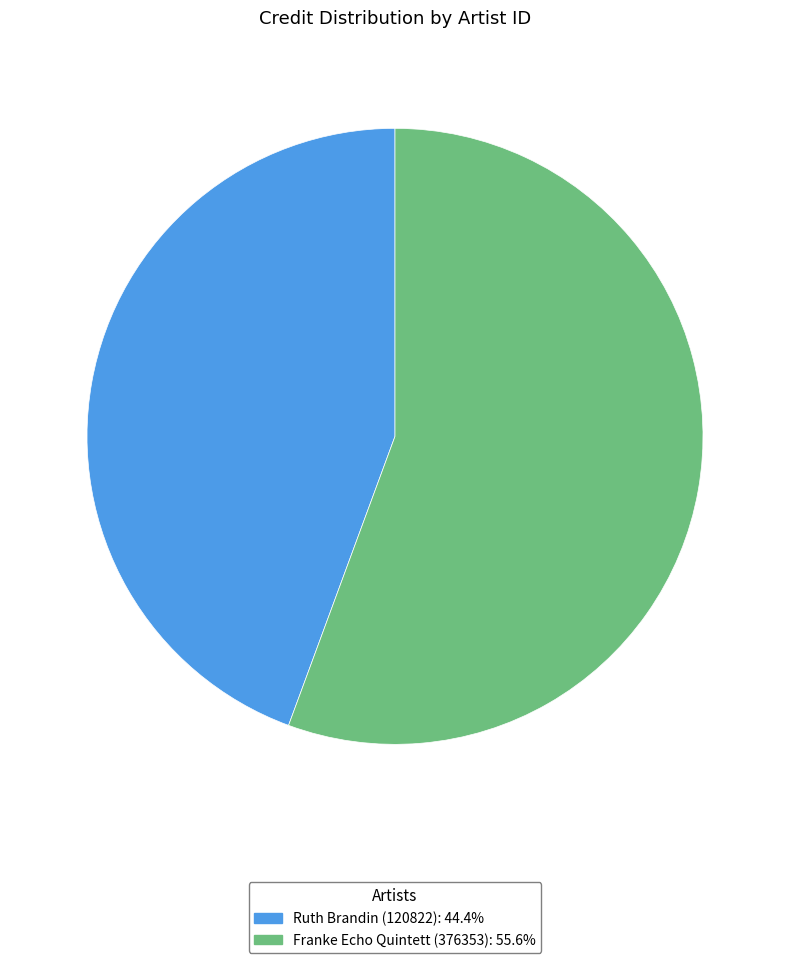

Is there a majority slice in this chart?

Yes